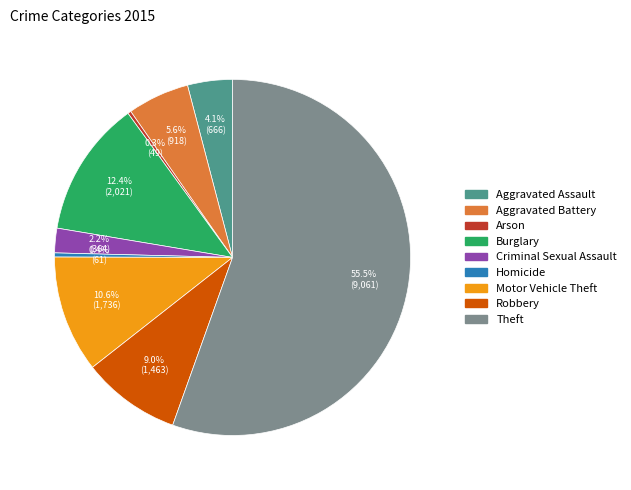

Which has a higher value, Arson or Aggravated Assault?

Aggravated Assault